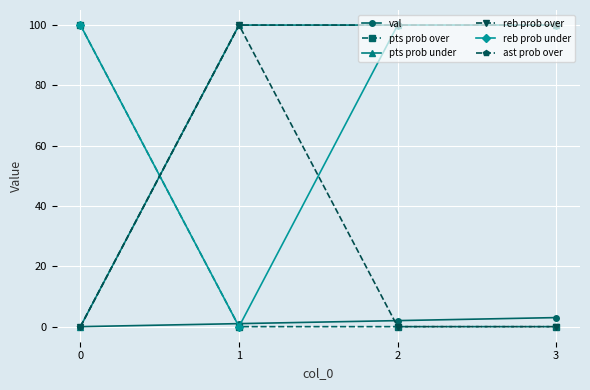

List the labels in order of val value, smallest first.

0, 1, 2, 3